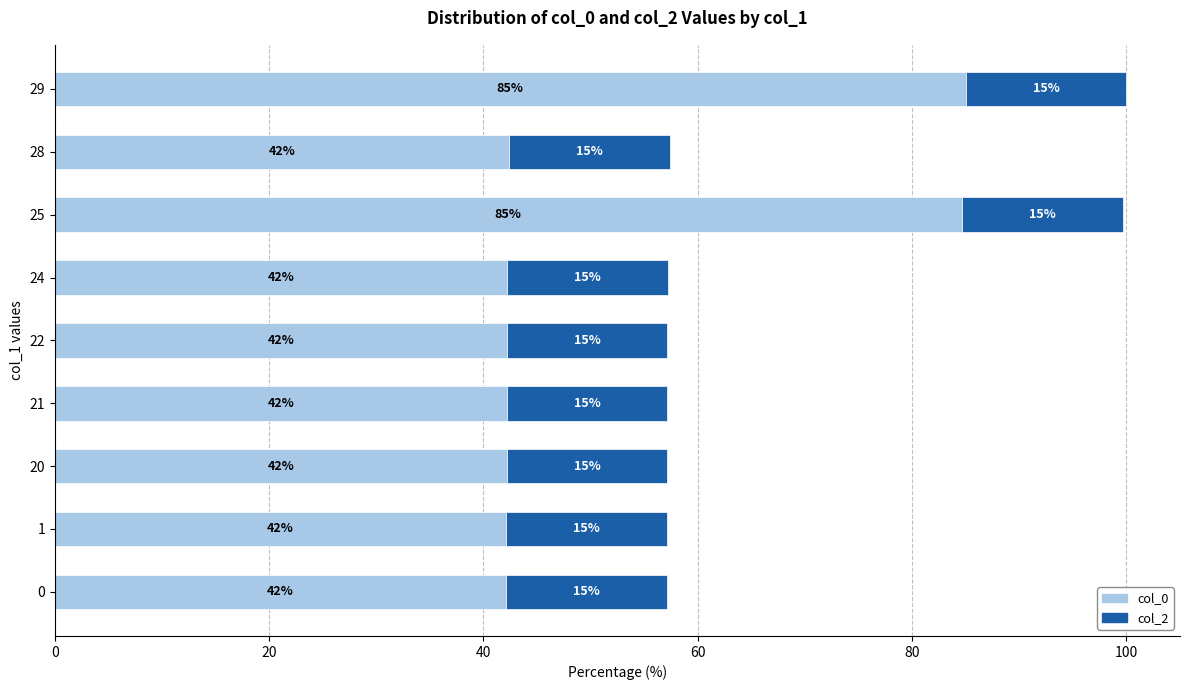

What value does the col_0 series have at 25?

84.6